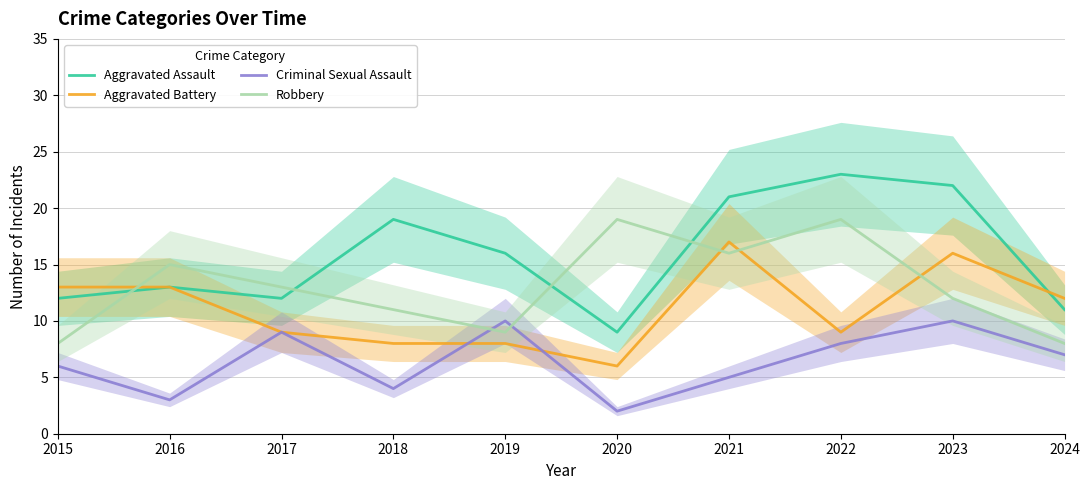

True or false: Aggravated Assault and Aggravated Battery cross at least once.

True